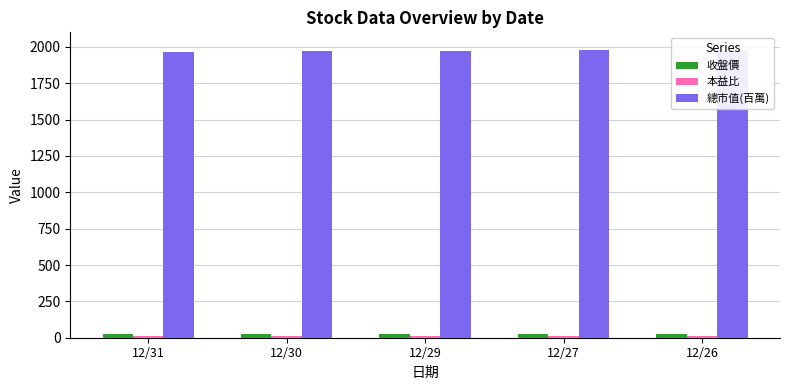

Are the bars grouped side by side (vs. stacked)?

Yes